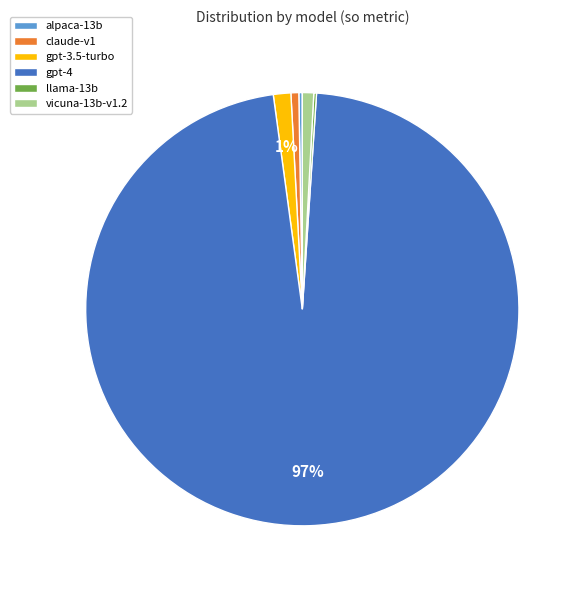

Which category has the biggest portion of the pie?

gpt-4